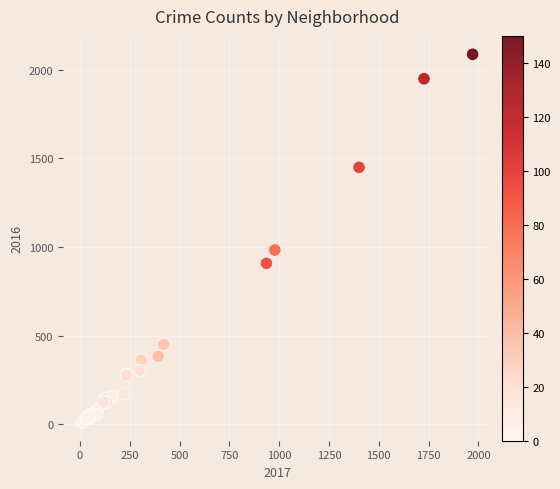

What Y value in the scatter plot is closest to 1049?

983